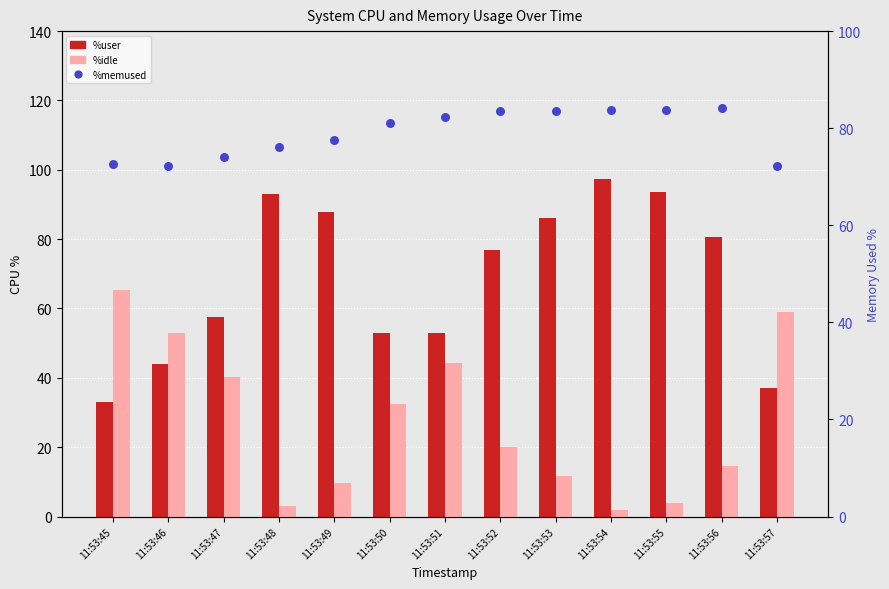

At which category is the sum across all series the highest?

11:53:54